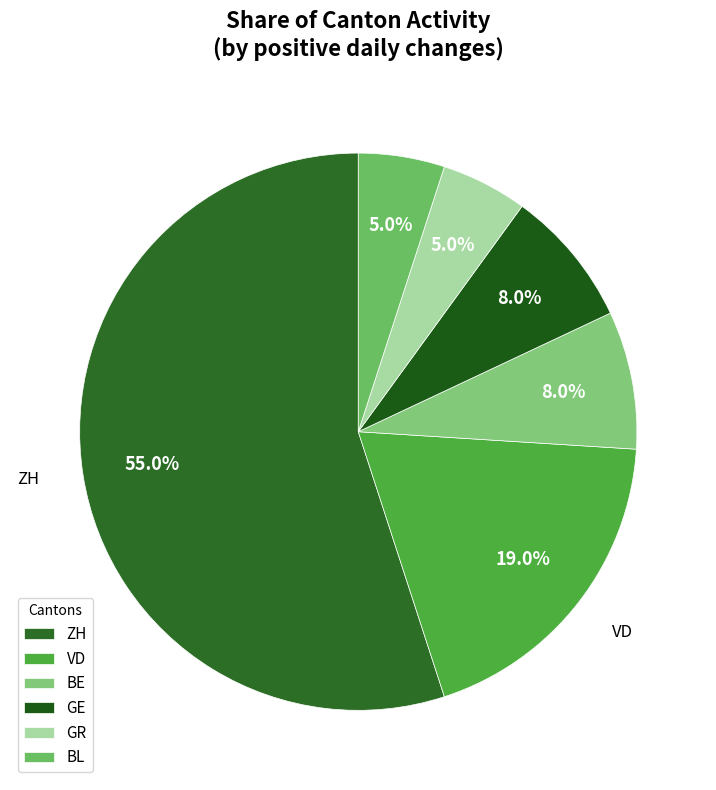

What is the change in value from VD to BE?

-11